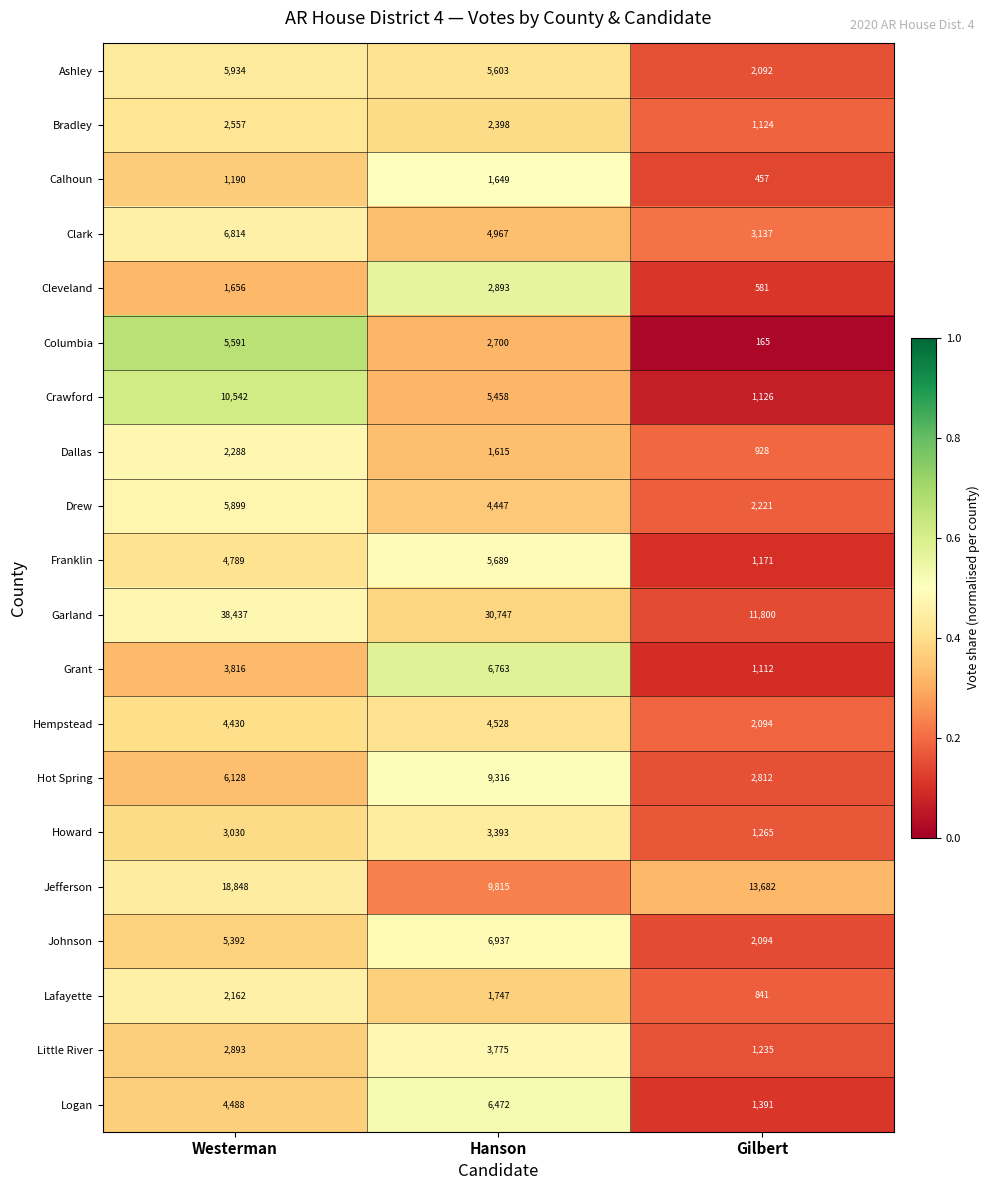

Is the value of Dallas at Westerman greater than the value of Crawford at Westerman?

No